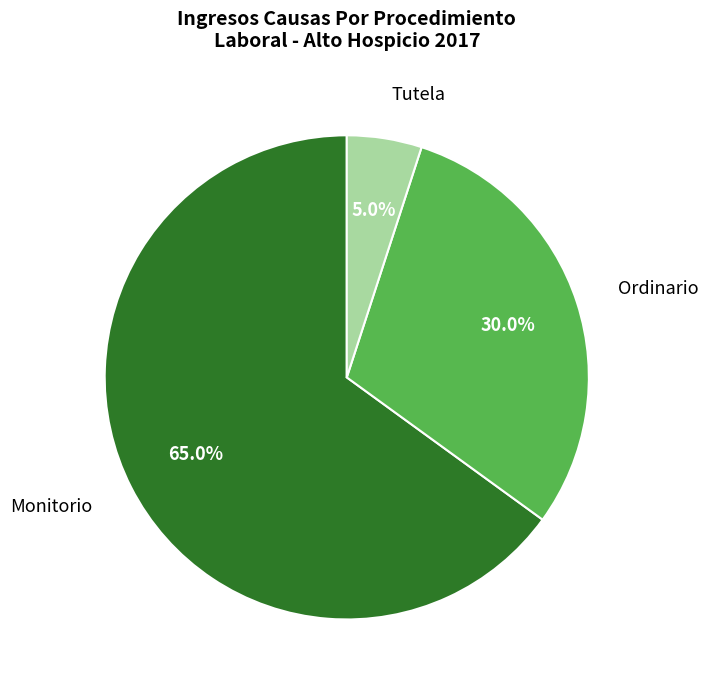

Is there any slice that represents more than half of the pie?

Yes